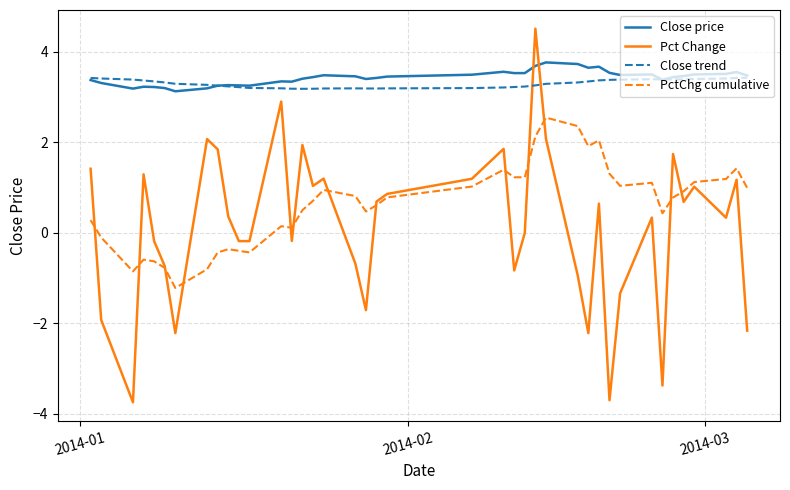

What is the maximum value shown in the chart?

4.5